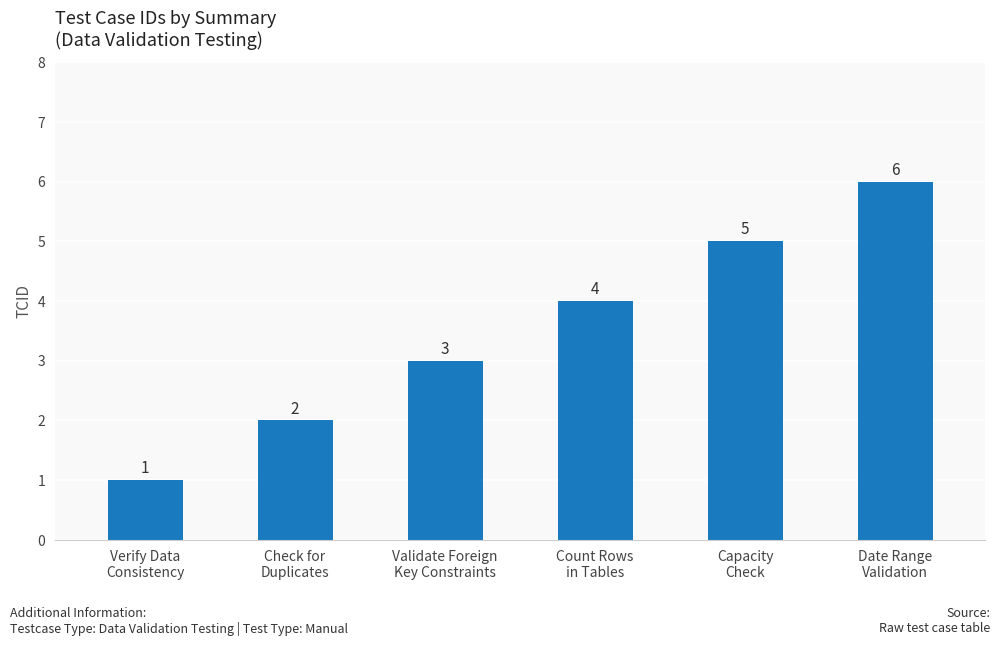

Count the values in the range 2 to 5.

4